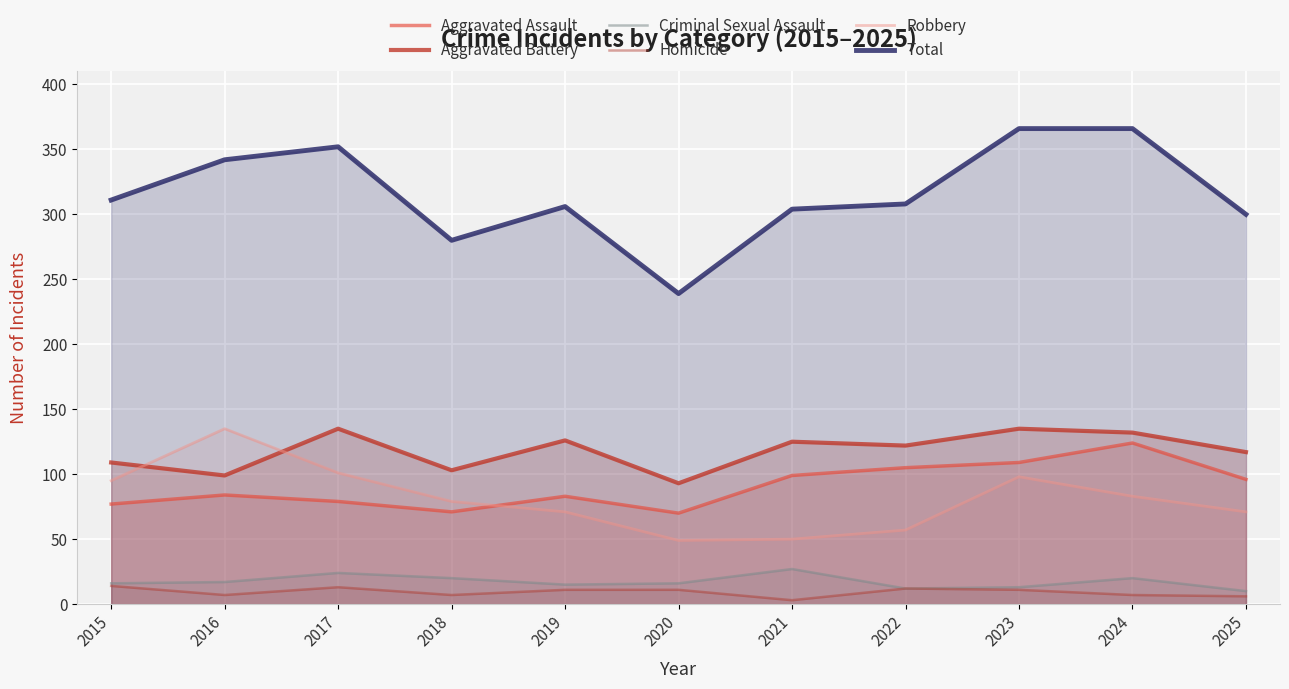

How many lines are shown in the chart?

6